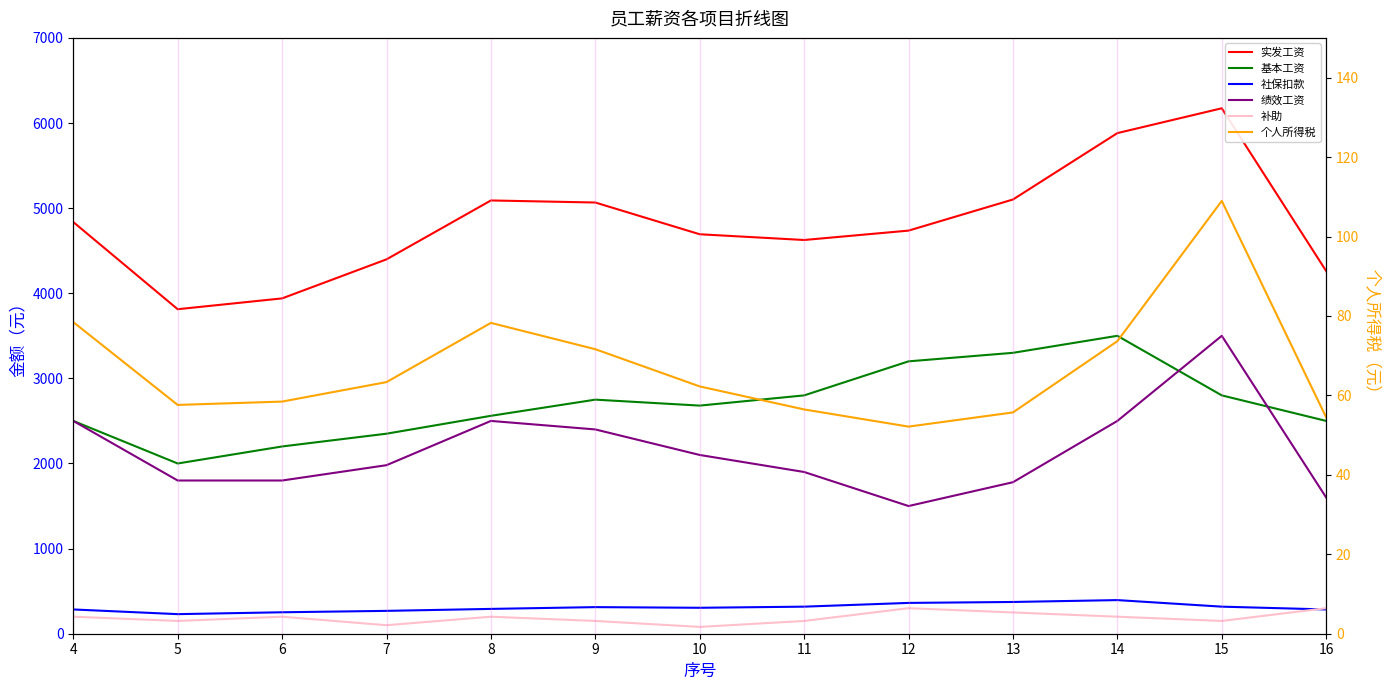

Reading right to left, list all the values displayed in this chart.

实发工资: 4260.6	6173.0	5881.4	5101.3	4735.9	4625.5	4692.9	5065.9	5090.1	4398.2	3939.6	3812.4	4836.6
基本工资: 2500.0	2800.0	3500.0	3300.0	3200.0	2800.0	2680.0	2750.0	2560.0	2350.0	2200.0	2000.0	2500.0
社保扣款: 285.0	318.0	395.0	373.0	362.0	318.0	304.8	312.5	291.6	268.5	252.0	230.0	285.0
绩效工资: 1600.0	3500.0	2500.0	1780.0	1500.0	1900.0	2100.0	2400.0	2500.0	1980.0	1800.0	1800.0	2500.0
补助: 300.0	150.0	200.0	250.0	300.0	150.0	80.0	150.0	200.0	100.0	200.0	150.0	200.0
个人所得税: 54.5	109.0	73.7	55.7	52.1	56.5	62.3	71.6	78.3	63.3	58.4	57.6	78.5